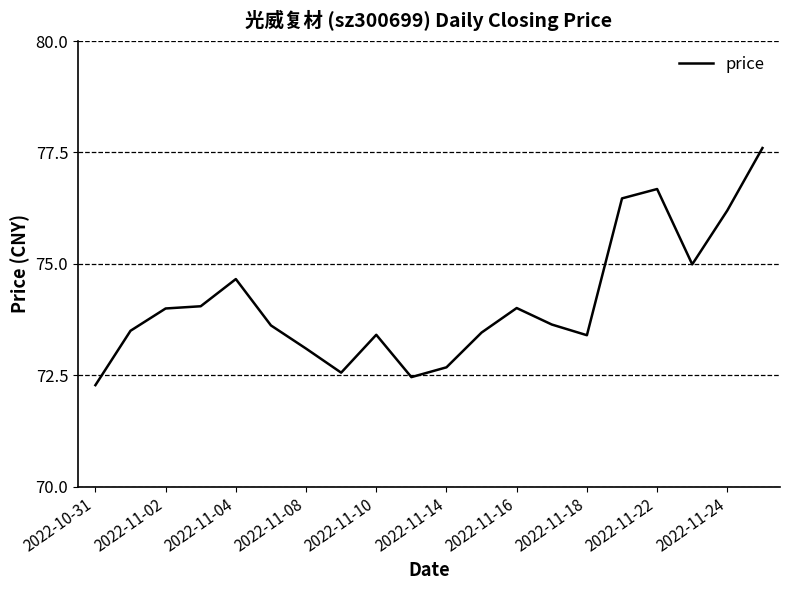

What is the difference between the maximum and minimum values?

5.3